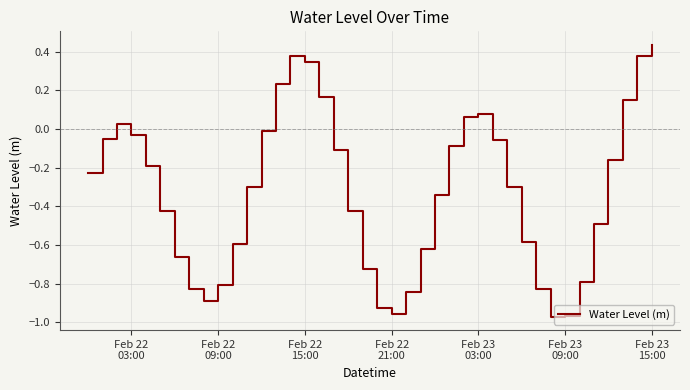

What is the difference between the maximum and minimum values?

1.4